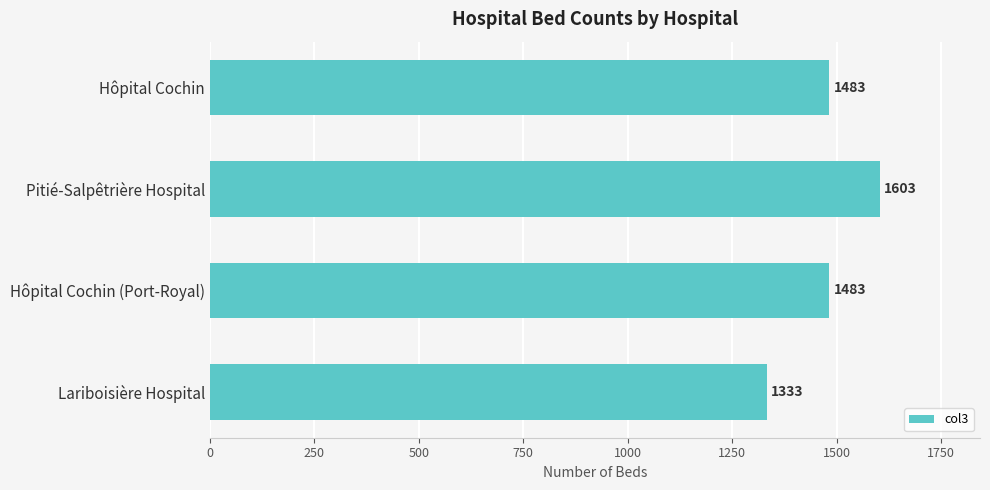

What is the sum of all values?

5902